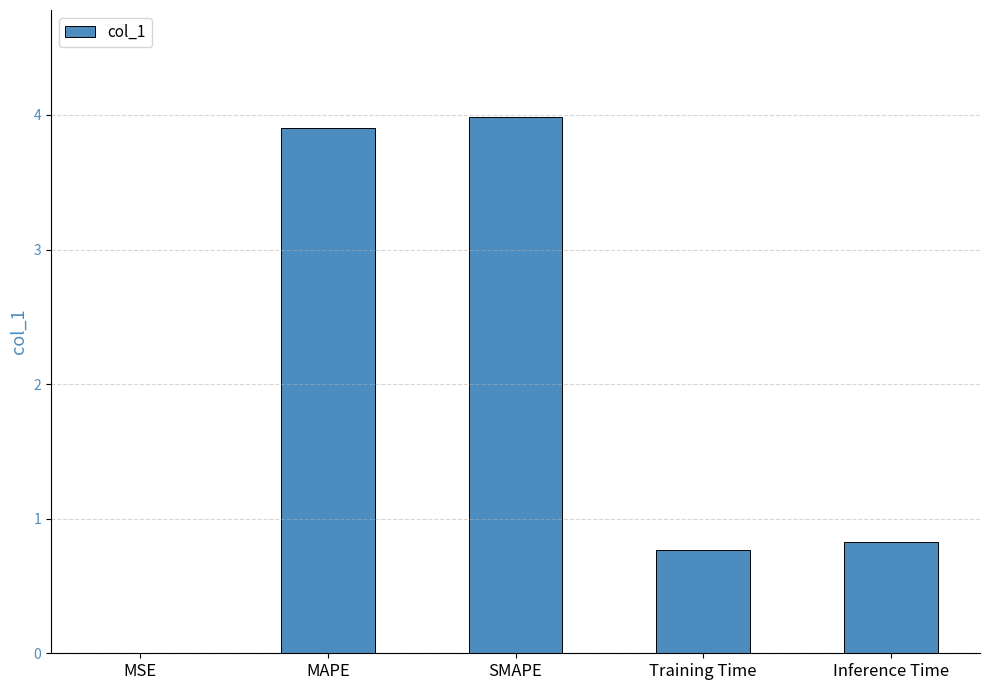

What is the sum of all values?

9.5